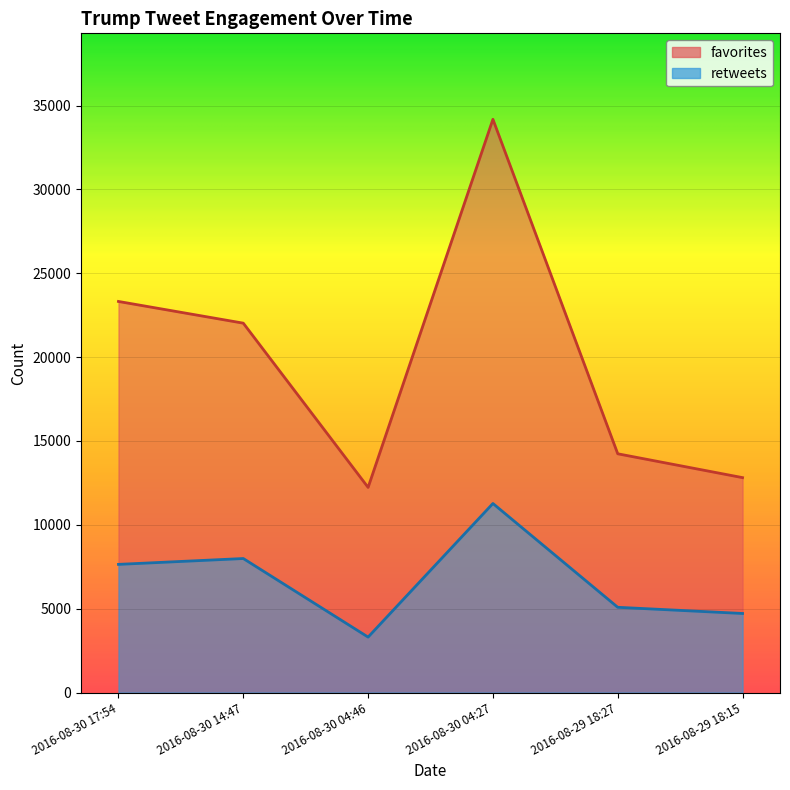

What is the maximum value for favorites?

34183